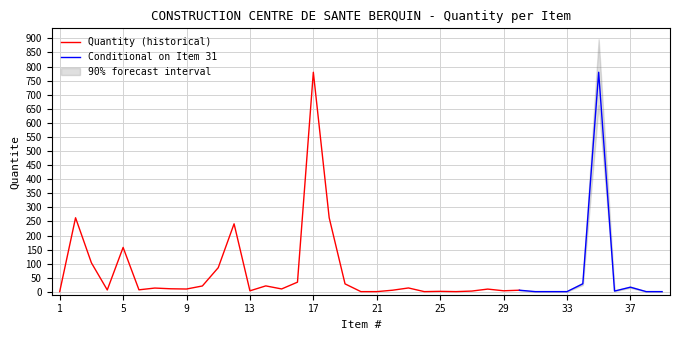

At which label is the value closest to 390?

2